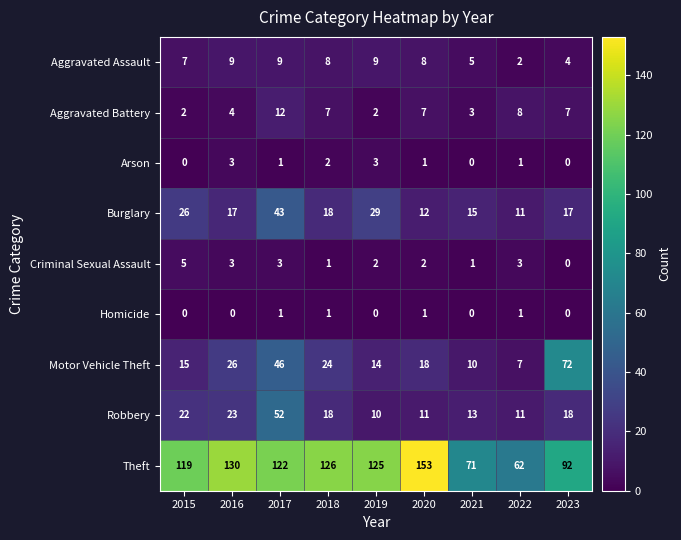

List the series in order of their peak value, lowest first.

Homicide, Arson, Criminal Sexual Assault, Aggravated Assault, Aggravated Battery, Burglary, Robbery, Motor Vehicle Theft, Theft